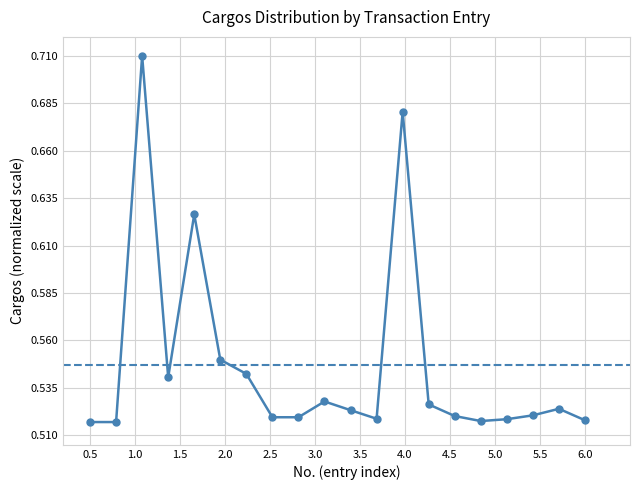

Count the values in the range 0 to 1.

20